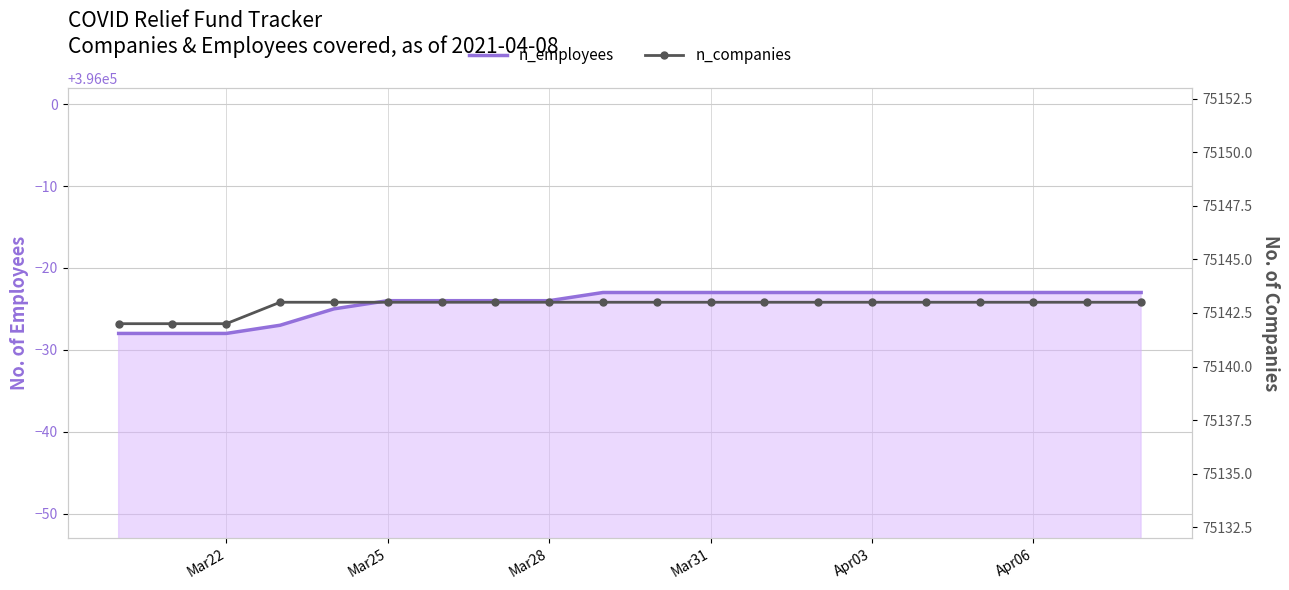

The value of n_companies at 7 is 118360. True or false?

False